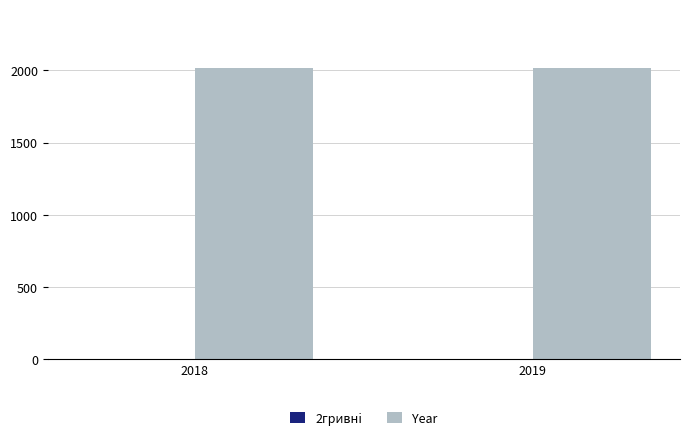

True or false: Year has a value of 2018 at 2018.

True